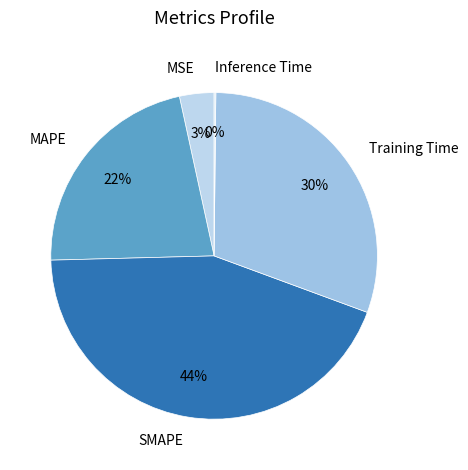

To the nearest percent, what is the average slice percentage?

20%